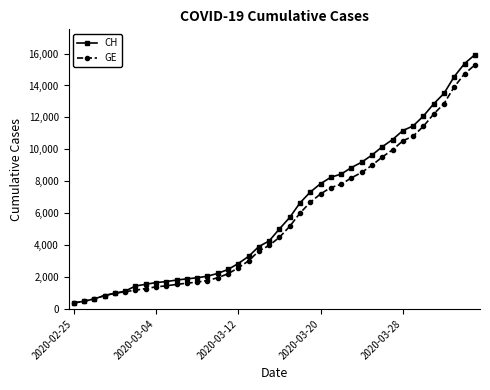

List the series in order of their overall mean, highest first.

CH, GE